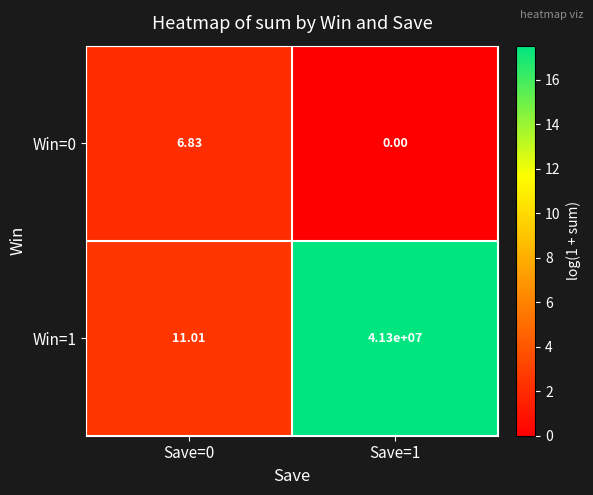

Is the value of Win=0 at Save=1 greater than the value of Win=1 at Save=0?

No